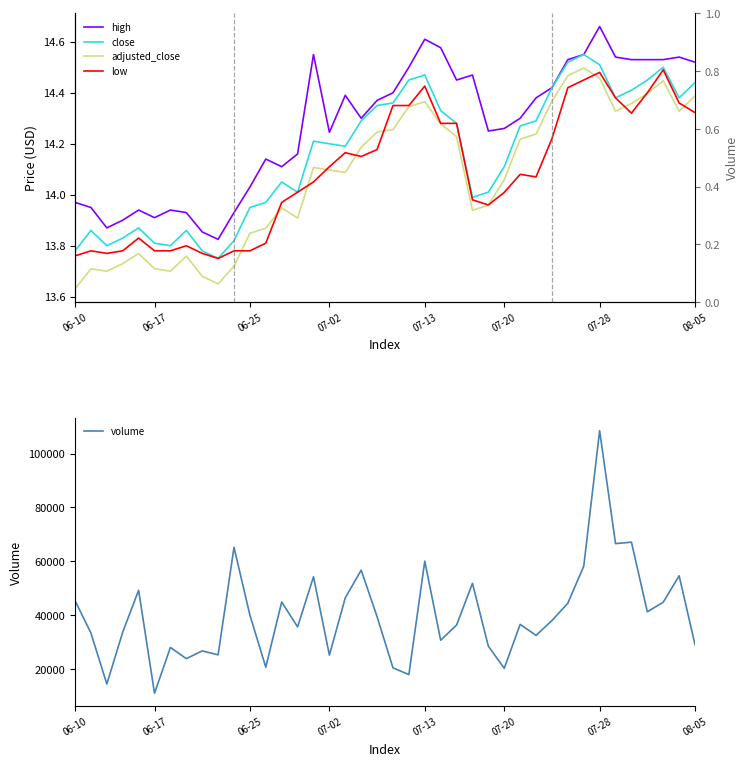

Between 12 and 29, which series saw the biggest shift?

volume